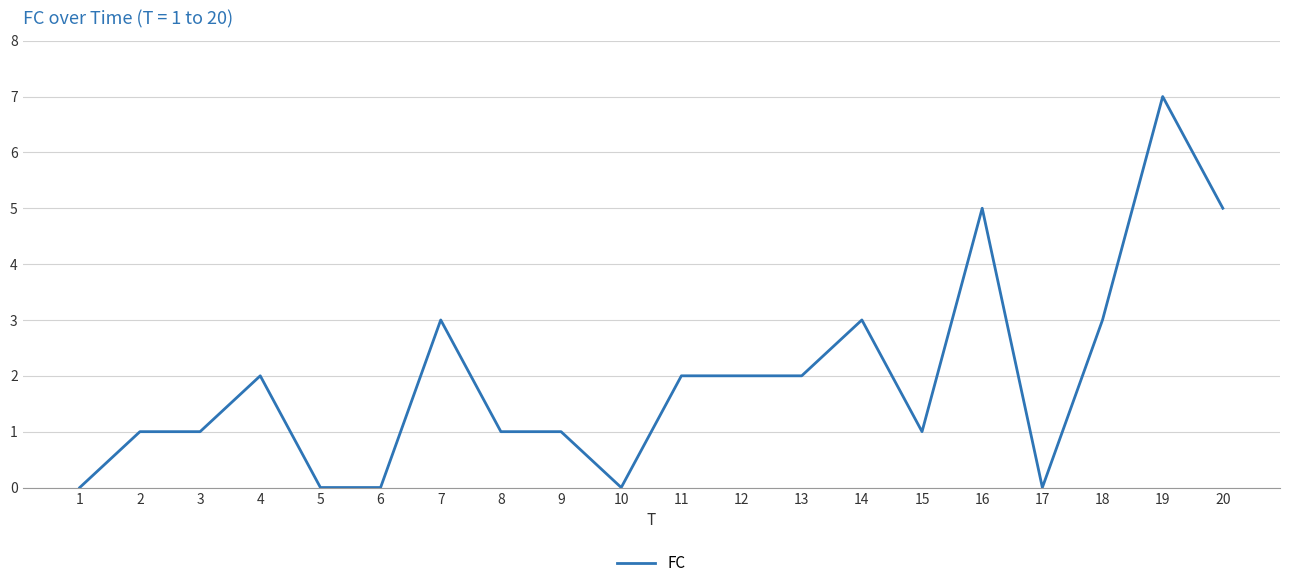

Reading left to right, transcribe all the data shown in this chart.

0	1	1	2	0	0	3	1	1	0	2	2	2	3	1	5	0	3	7	5